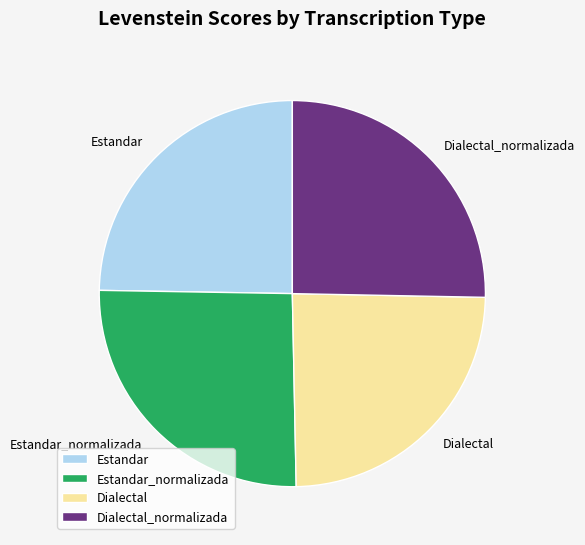

Is it true that Estandar is 33% of the pie?

False